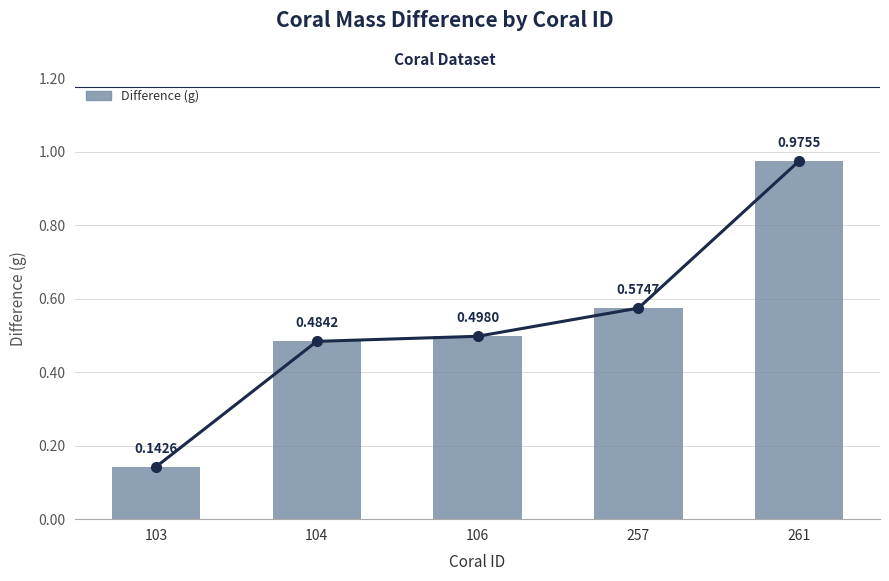

How many distinct data groups are displayed?

1